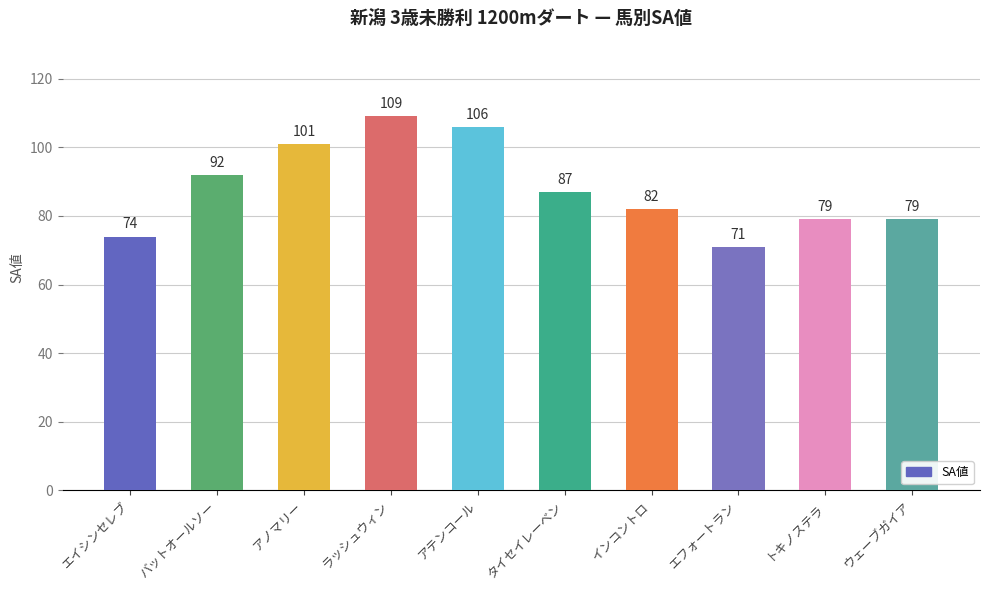

How many data points are less than 87?

5